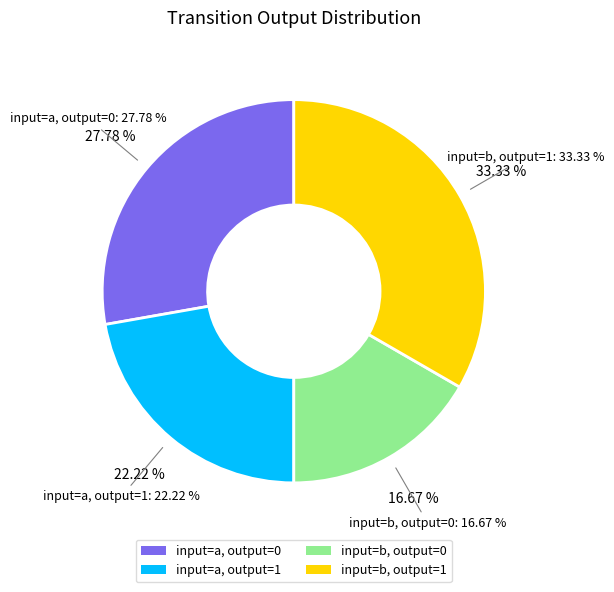

Which has a higher value, output=1 (input=a) or output=1 (input=b)?

output=1 (input=b)